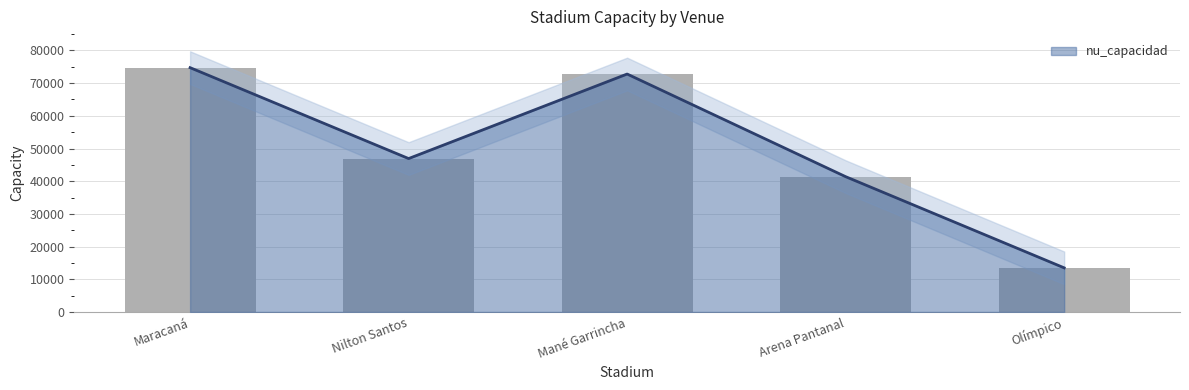

The value at Mané Garrincha is 121088. True or false?

False